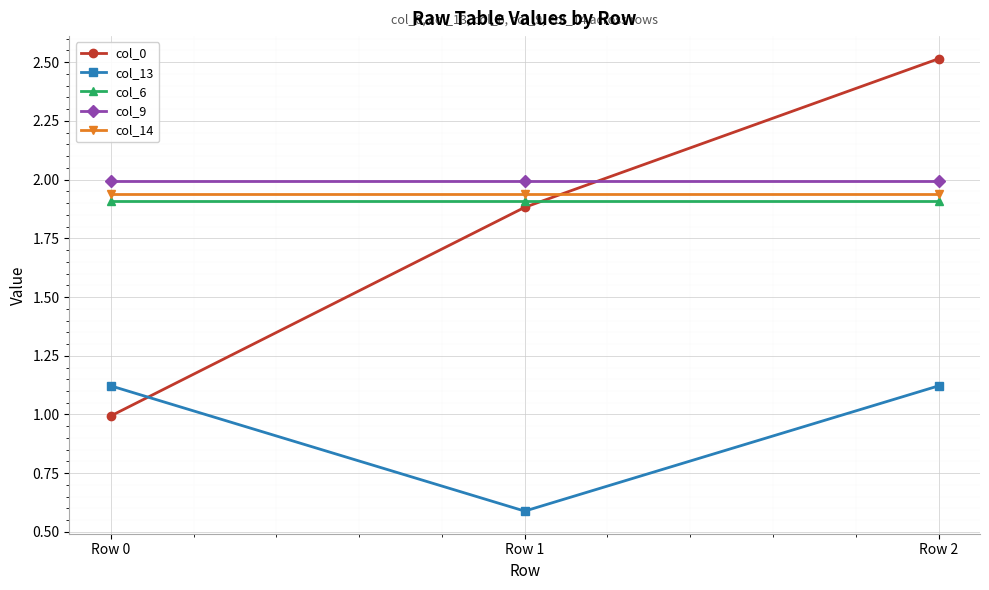

Is this an area chart (filled region under the line)?

No